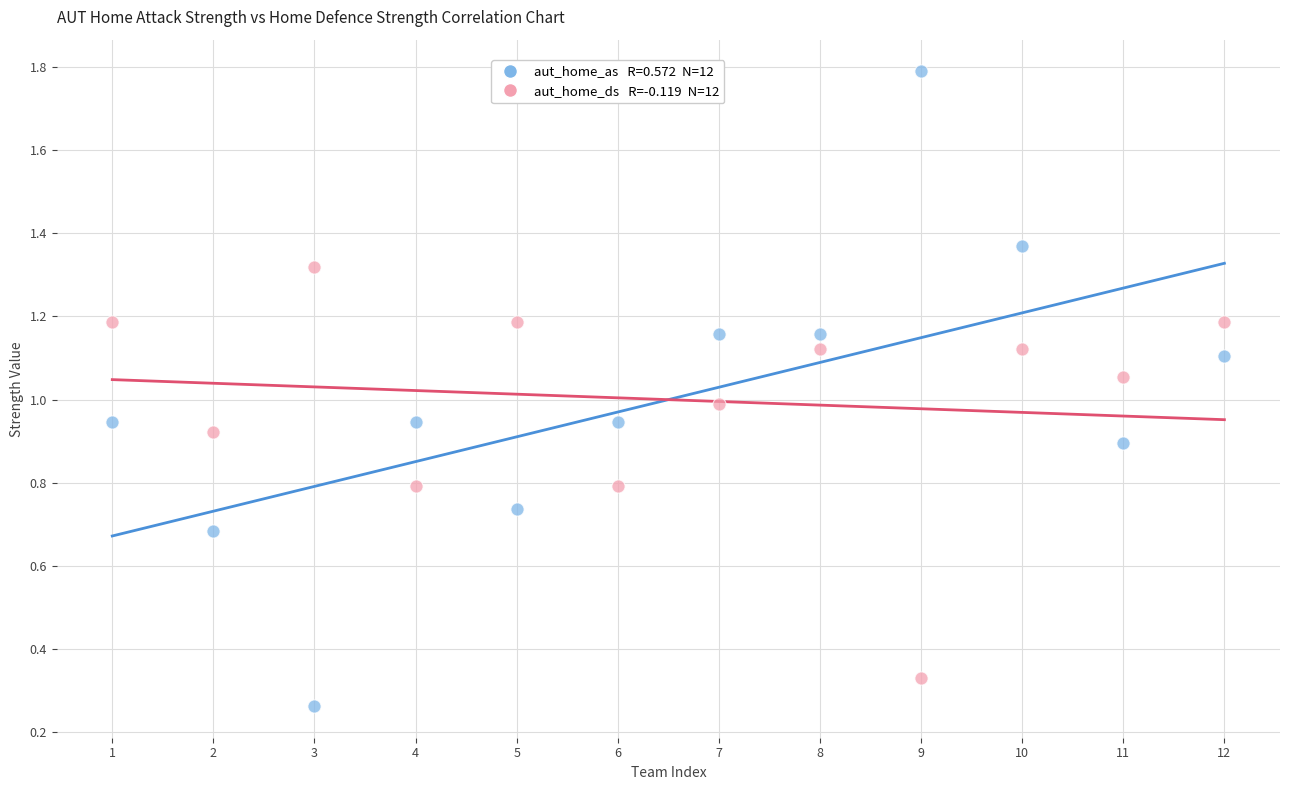

Across all data points, what is the range of Y values (max minus min)?

1.5